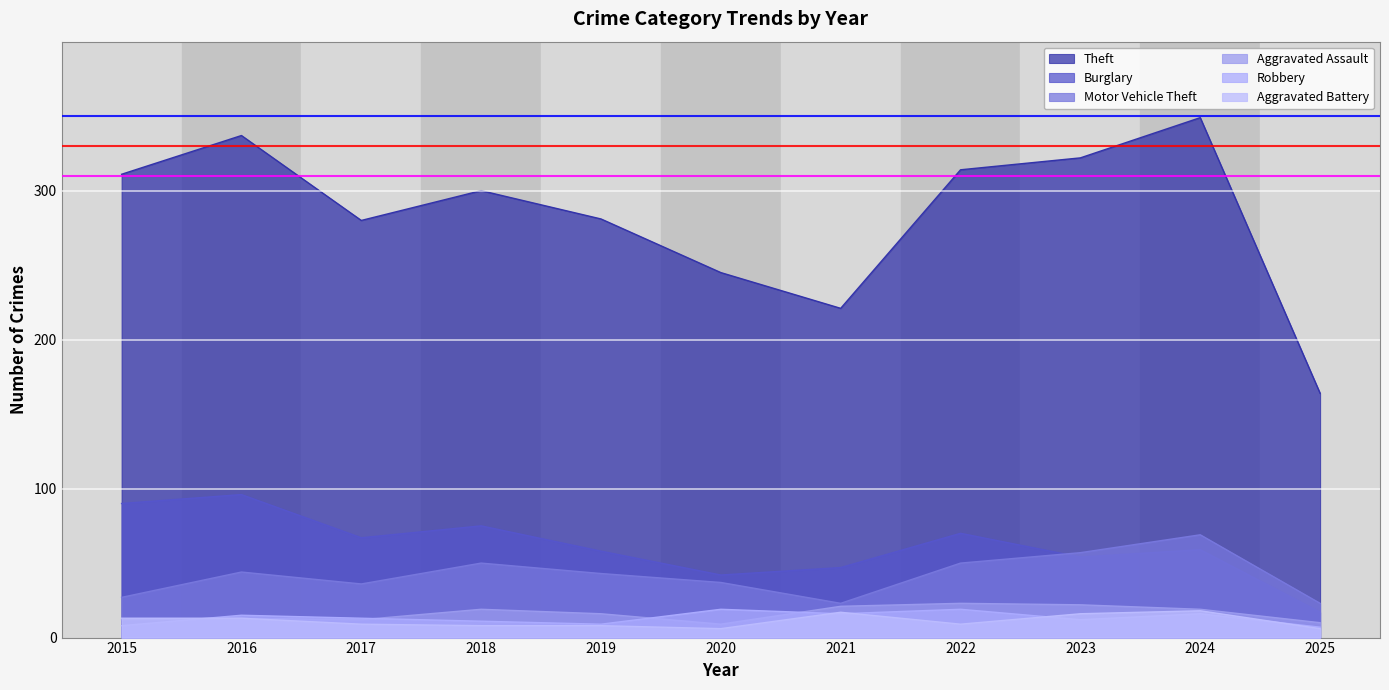

Reading right to left, transcribe all the data shown in this chart.

Theft: 164	349	322	314	221	245	281	300	280	337	311
Burglary: 17	59	54	70	47	42	58	75	67	96	90
Motor Vehicle Theft: 23	69	57	50	23	37	43	50	36	44	27
Aggravated Assault: 10	19	22	23	21	9	16	19	12	13	12
Robbery: 7	16	12	19	16	19	9	11	13	15	8
Aggravated Battery: 6	18	16	9	17	6	8	8	9	13	13